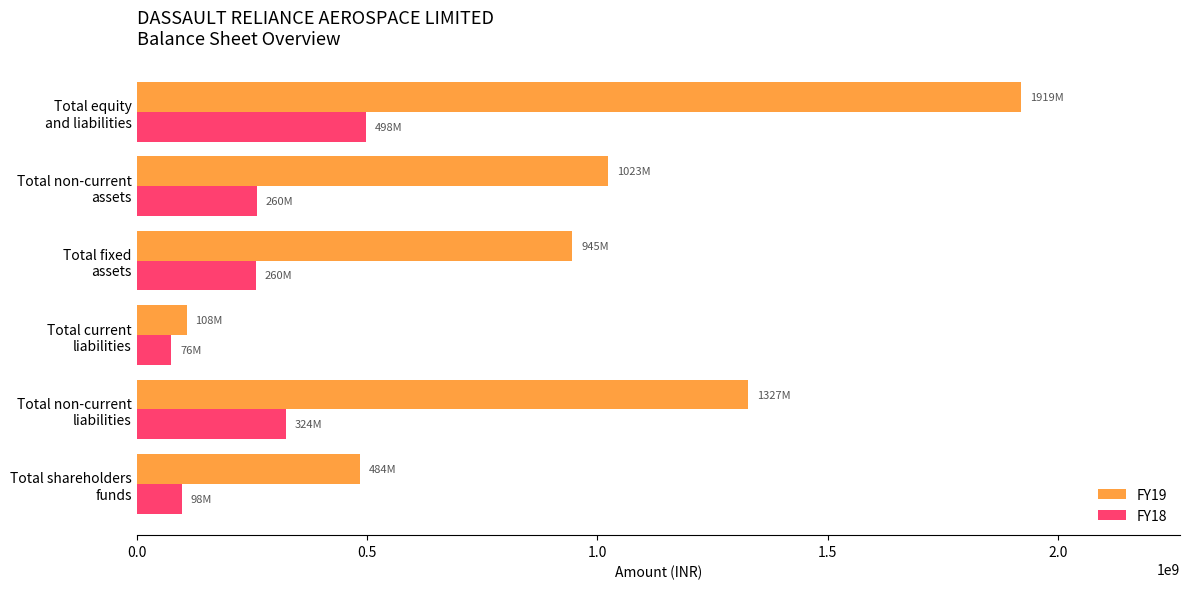

What is the average value of the FY19 series?

967905000